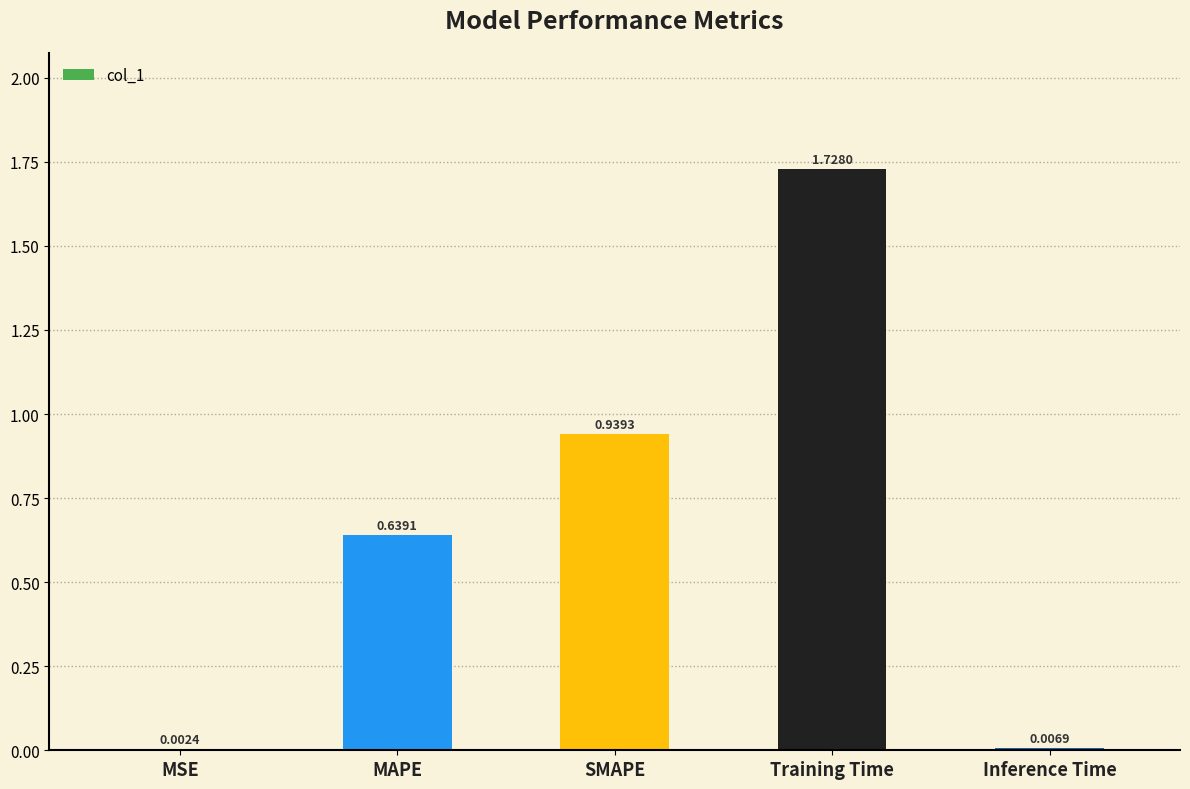

Which has a higher value, MAPE or Inference Time?

MAPE